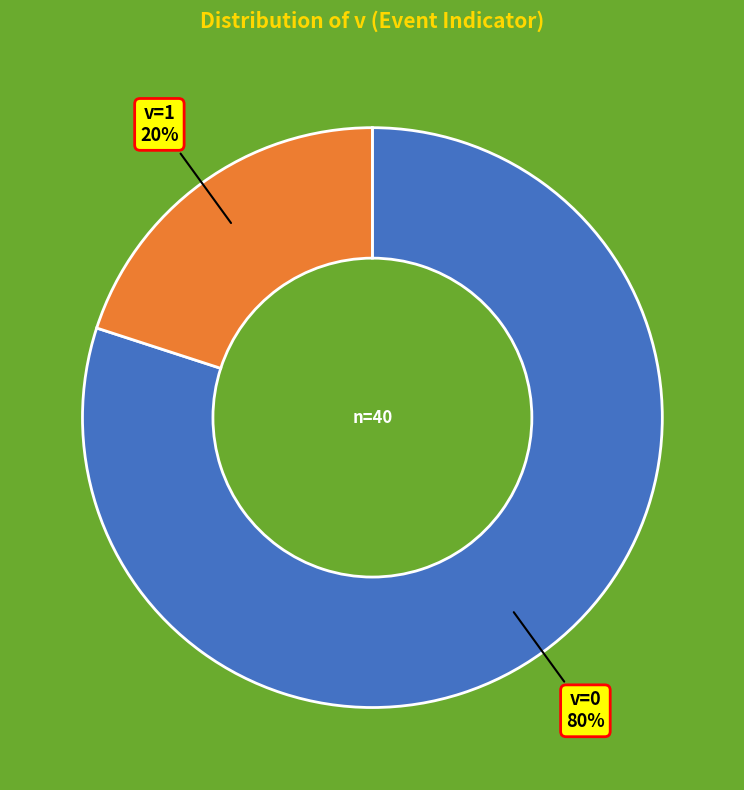

What percentage is the v=1 slice, to the nearest percent?

20%